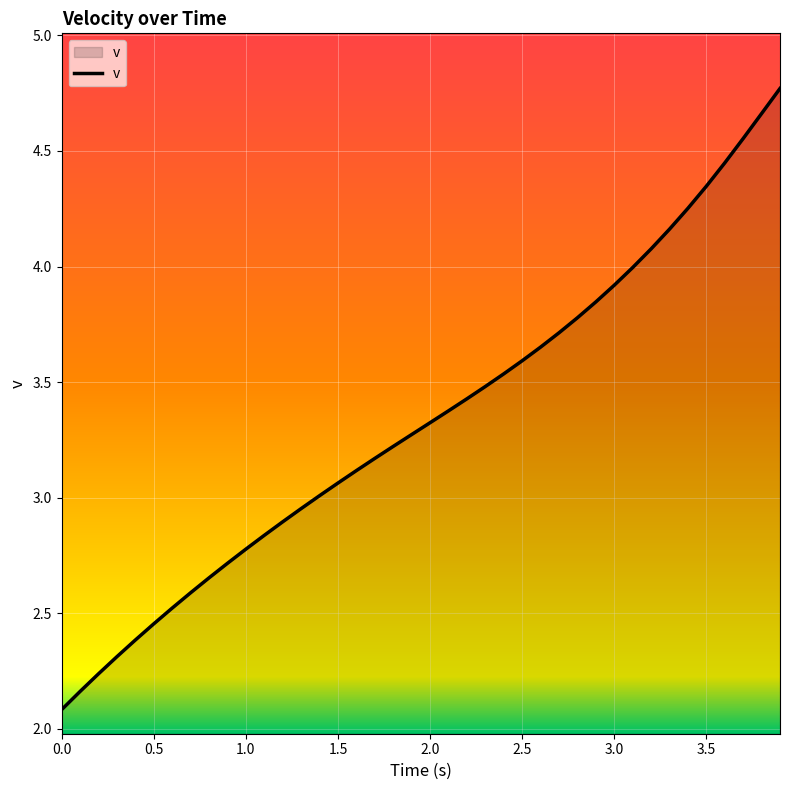

What is the maximum value shown in the chart?

4.8